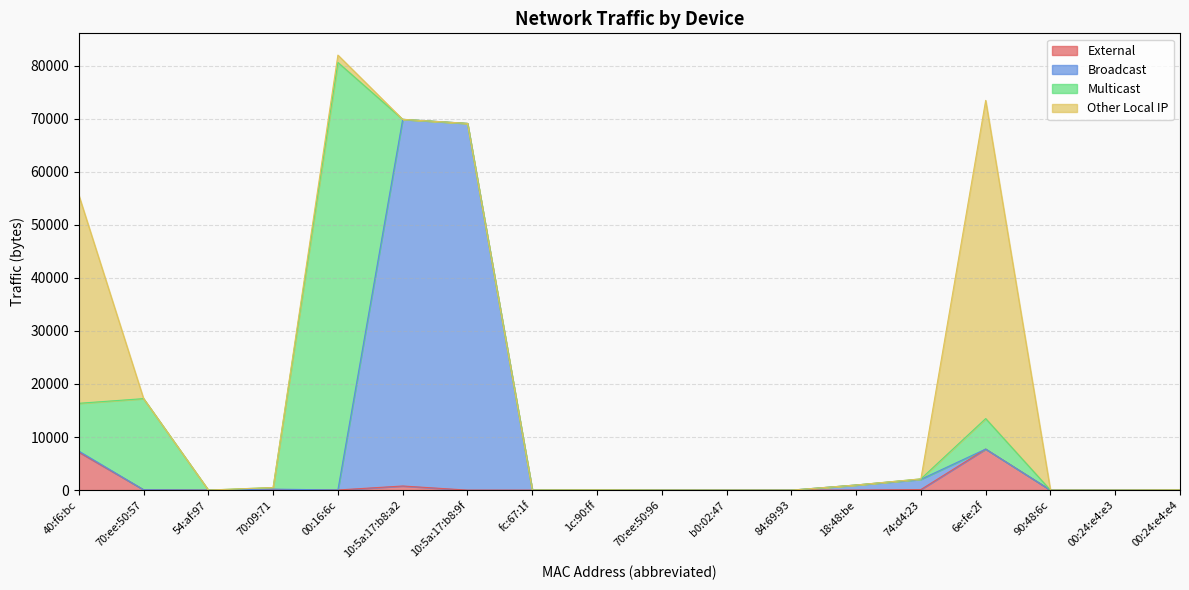

The value of External at 70:09:71 is 209. True or false?

False